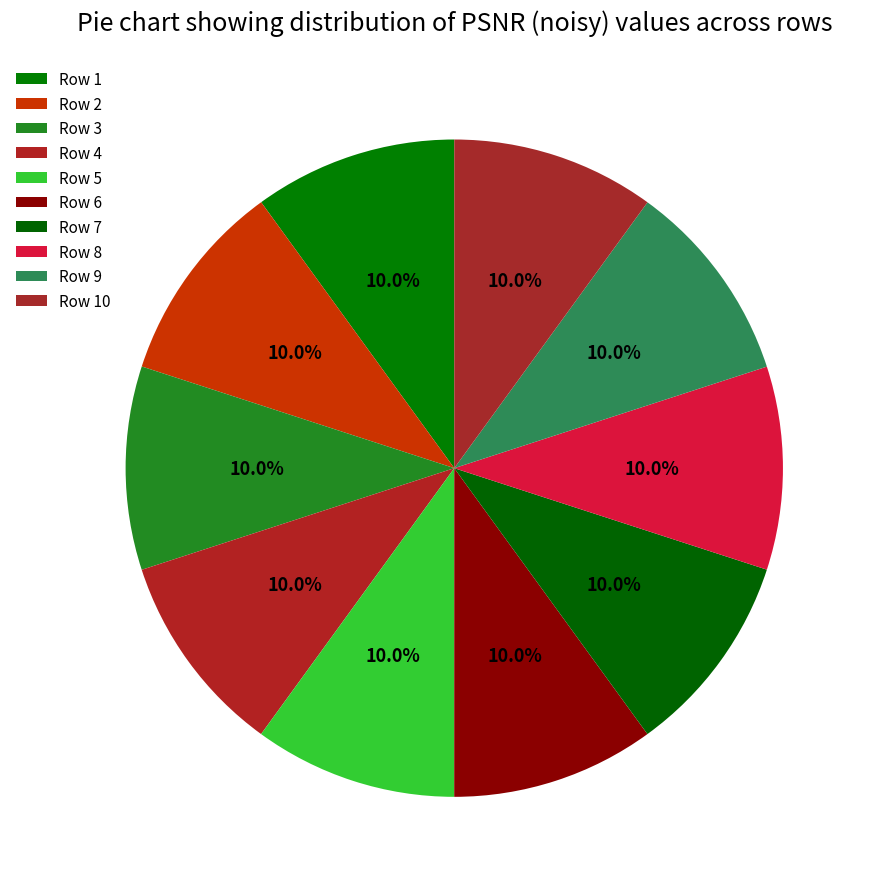

Count the number of slices in the pie.

10